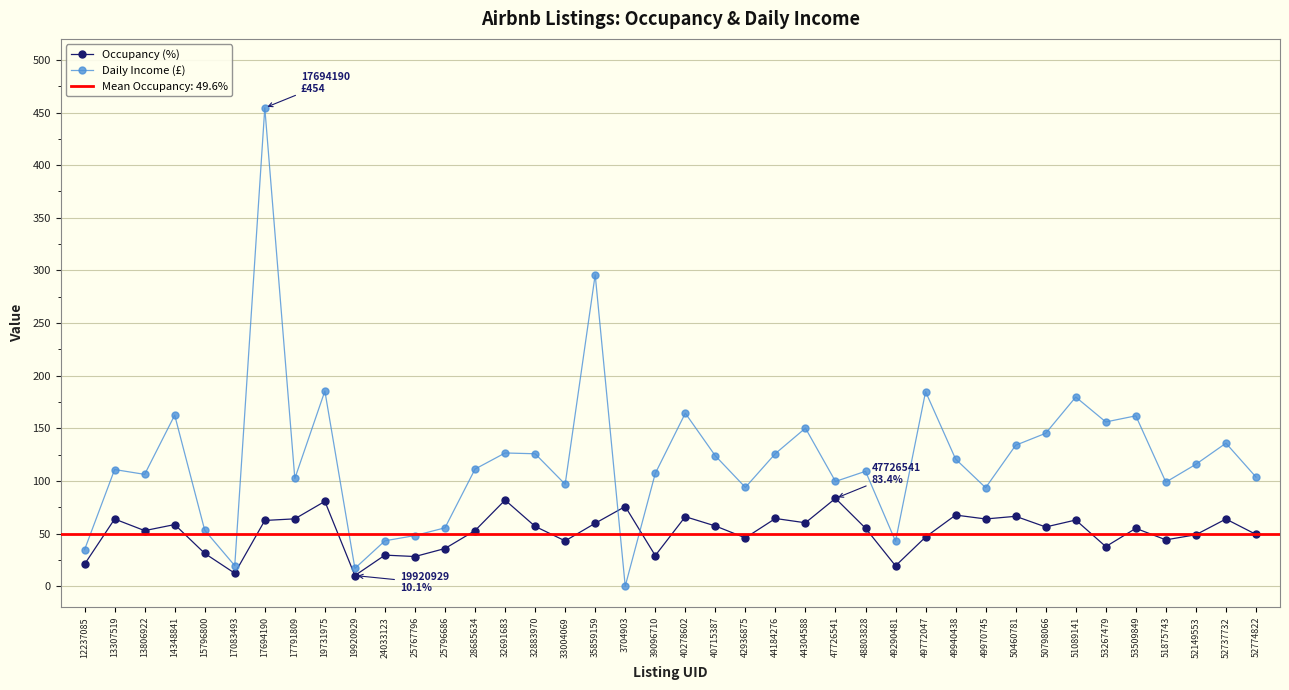

Reading left to right, extract all data points from this chart.

Occupancy (%): 20.8	63.8	52.8	58.5	31.1	12.2	62.4	64.0	80.6	10.1	29.5	28.1	35.8	52.8	81.8	56.8	43.0	59.8	75.7	29.1	66.0	57.2	45.8	64.3	60.2	83.4	55.1	19.3	46.7	67.5	63.8	66.4	56.2	62.8	37.6	54.9	44.0	48.9	63.8	49.2
Daily Income (£): 34.7	110.8	106.2	162.5	53.1	19.5	454.5	102.3	185.4	16.9	43.1	48.1	55.4	111.2	126.5	125.8	96.8	295.9	0.0	107.1	164.3	123.8	93.8	126.0	150.1	99.5	109.1	42.6	184.8	120.7	93.5	133.9	145.3	179.7	156.0	161.8	98.8	115.8	135.8	103.7